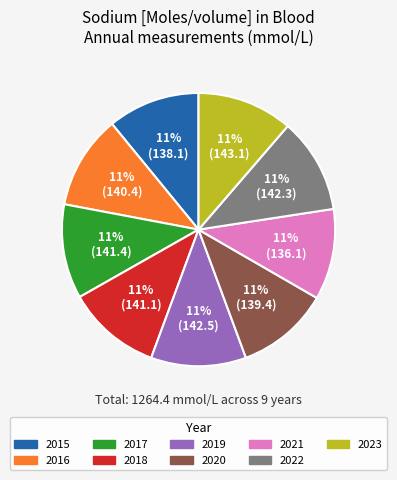

To the nearest percent, what portion does 2015 represent?

11%